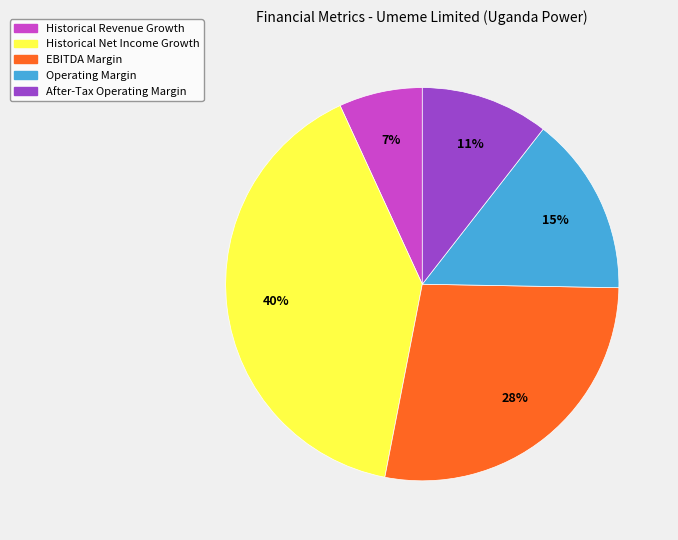

What percentage is the Historical Net Income Growth slice, to the nearest percent?

40%